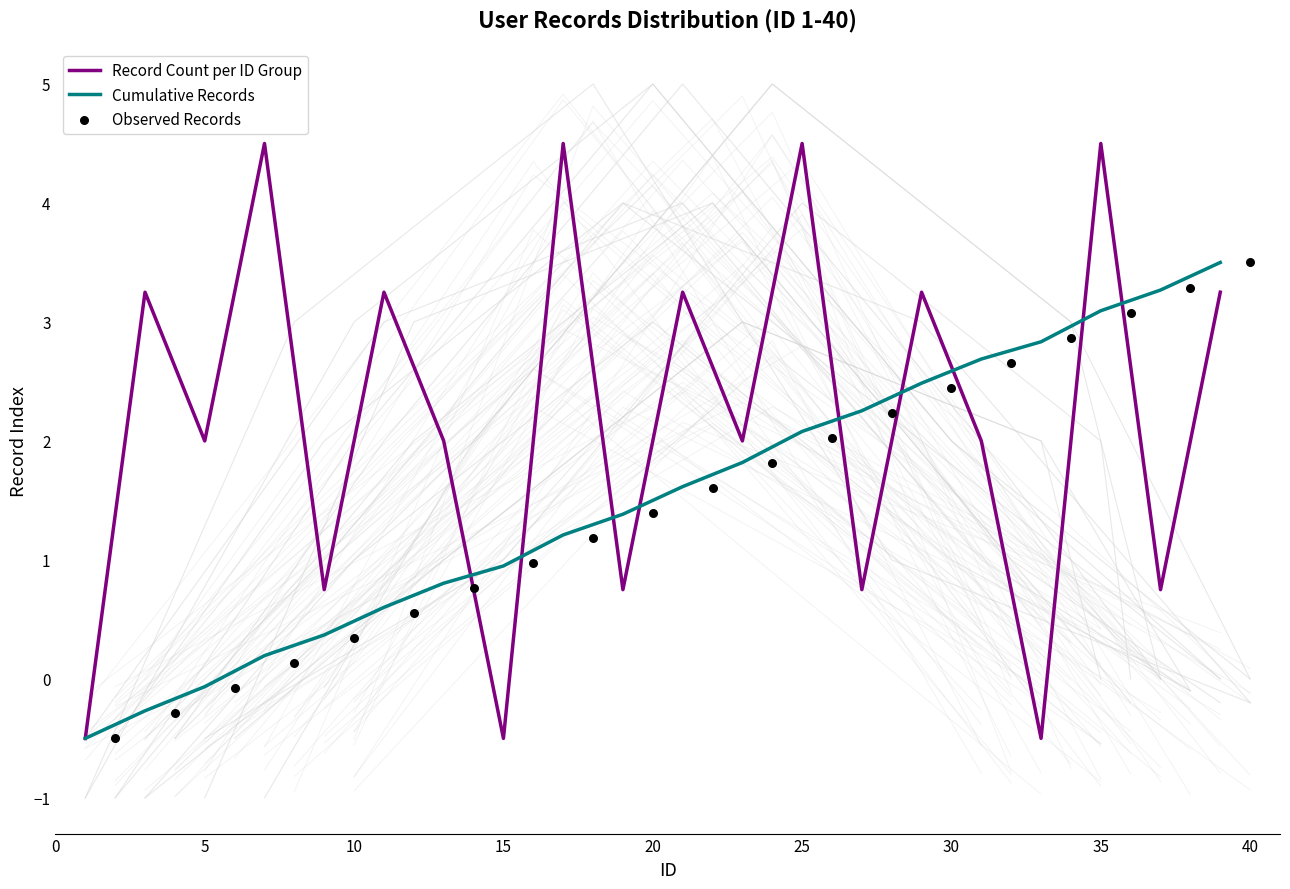

Which series has the largest Y range (max minus min)?

Record Count per ID Group